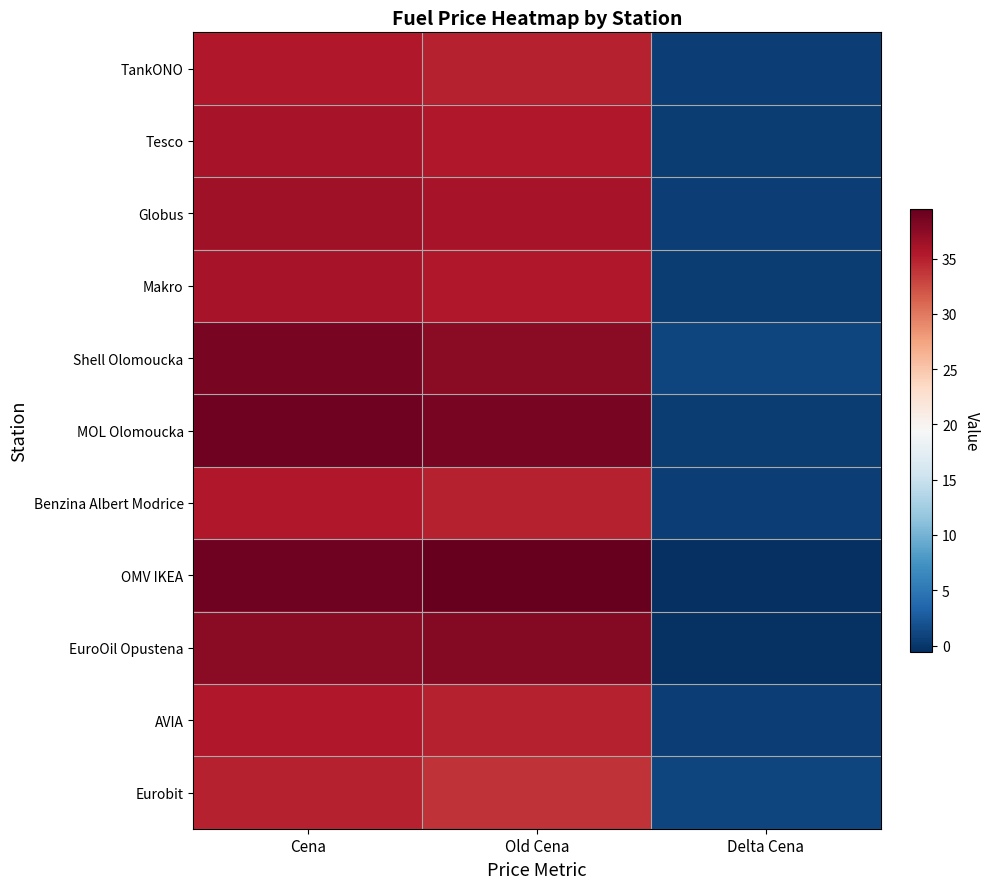

Which series has the largest range (max minus min)?

OMV IKEA